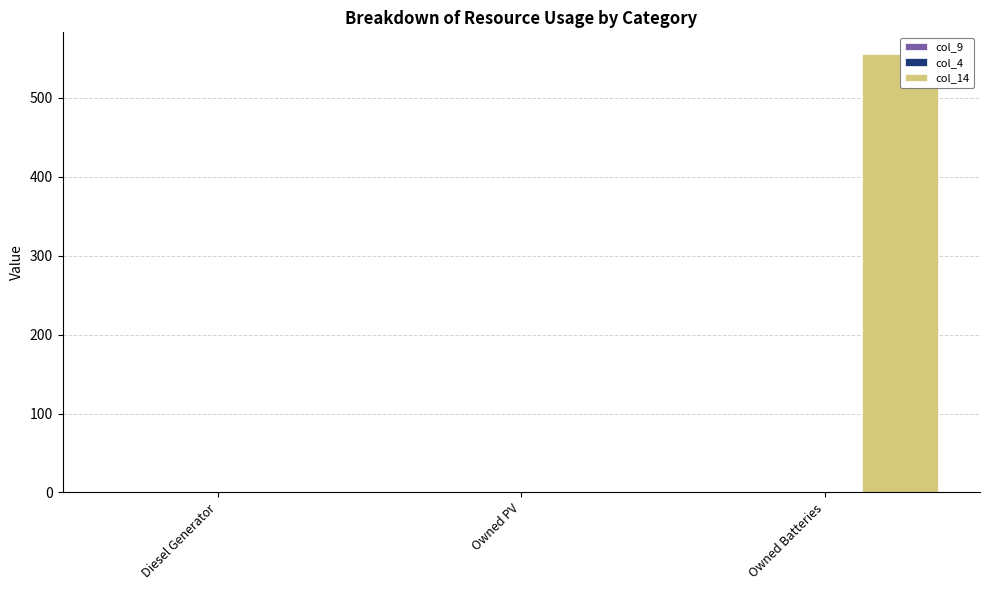

Rank the series by their maximum value, from lowest to highest.

col_9, col_4, col_14